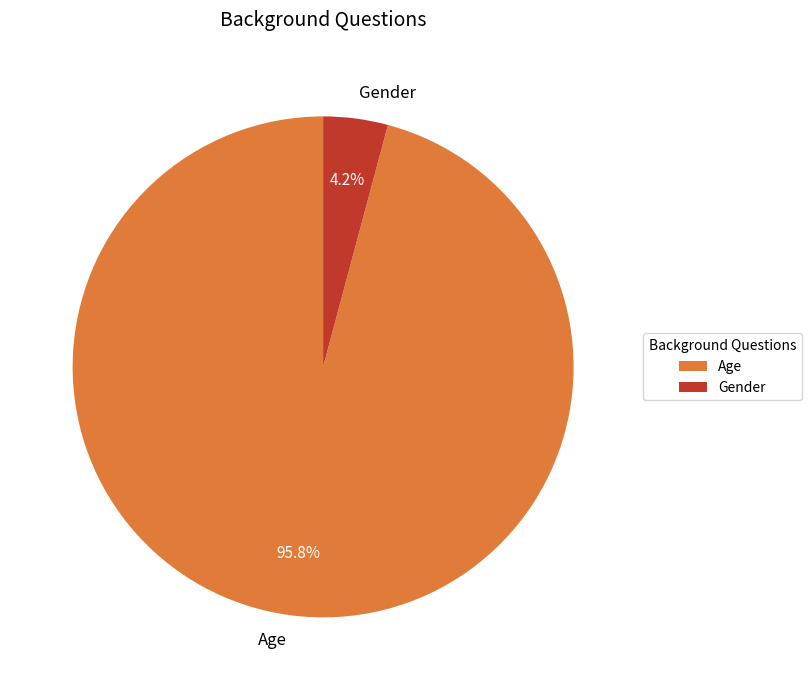

Is there a majority slice in this chart?

Yes